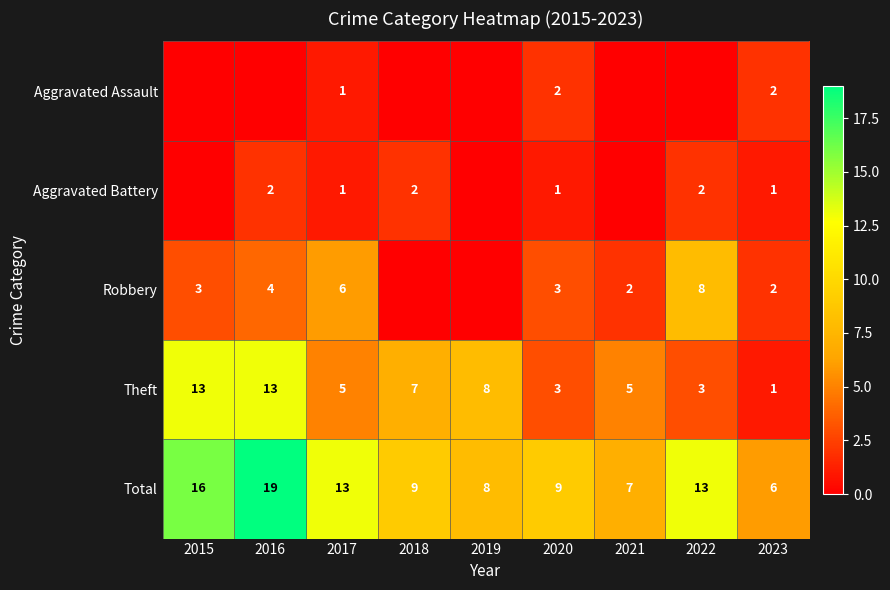

What is the difference between the highest and lowest values at 2019?

8